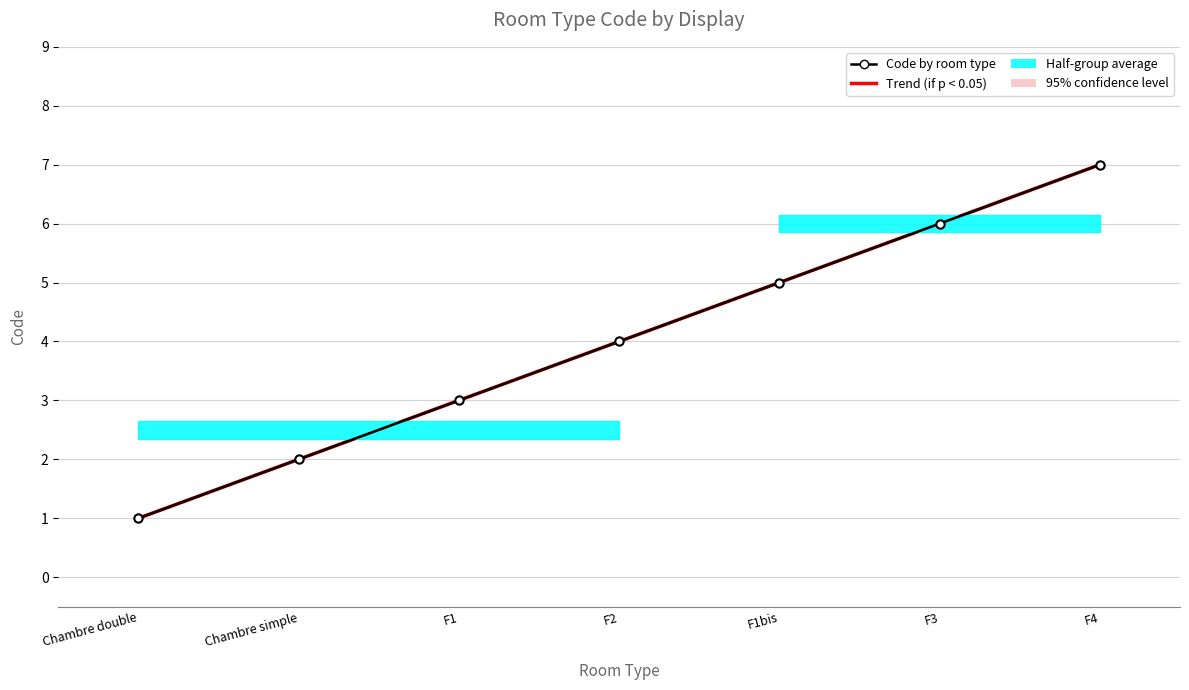

Is the value of Code by room type at Chambre double greater than the value of Trend (if p < 0.05) at Chambre simple?

No